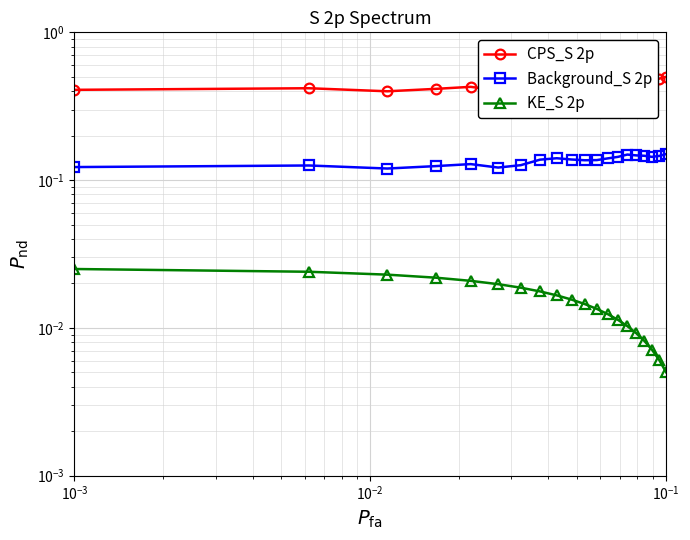

At how many categories does at least one series exceed 0?

20